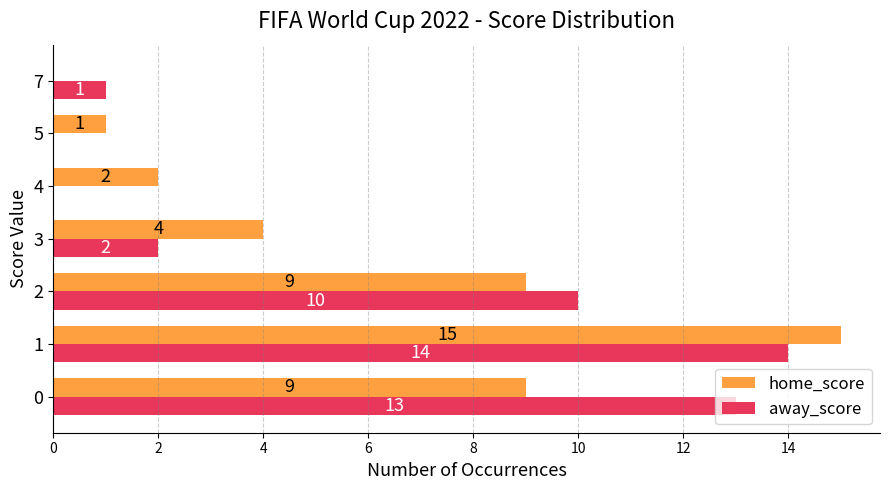

What is the sum of all home_score values?

40